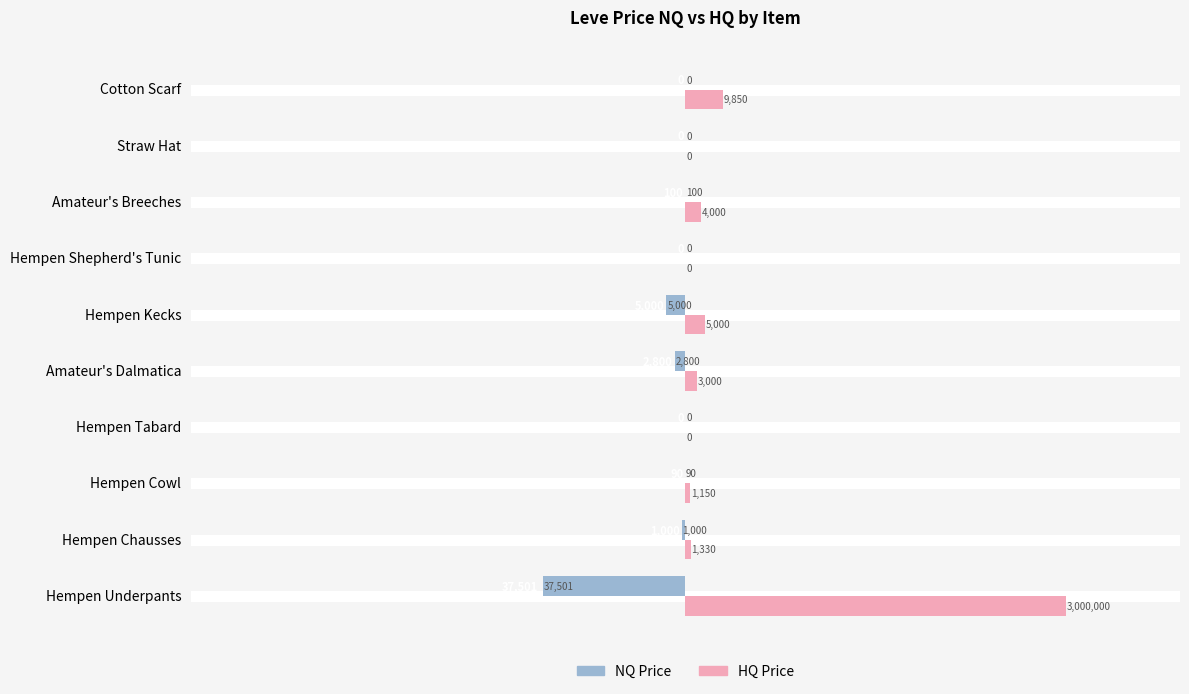

At which label is NQ Price closest to -18750?

Hempen Kecks